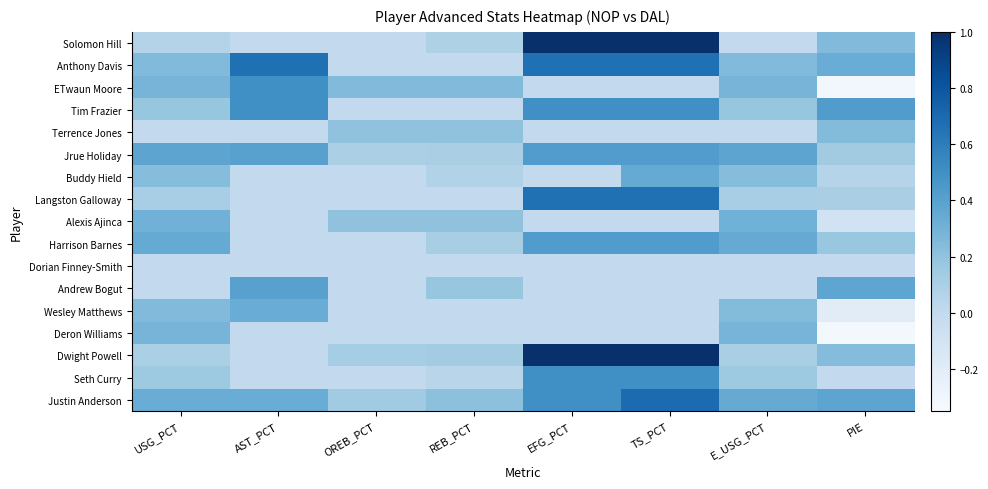

Reading right to left, what are all the values shown in this chart?

Solomon Hill: PIE=0.2	E_USG_PCT=0.0	TS_PCT=1.0	EFG_PCT=1.0	REB_PCT=0.1	OREB_PCT=0.0	AST_PCT=0.0	USG_PCT=0.1
Anthony Davis: PIE=0.3	E_USG_PCT=0.2	TS_PCT=0.7	EFG_PCT=0.7	REB_PCT=0.0	OREB_PCT=0.0	AST_PCT=0.7	USG_PCT=0.2
ETwaun Moore: PIE=-0.3	E_USG_PCT=0.3	TS_PCT=0.0	EFG_PCT=0.0	REB_PCT=0.2	OREB_PCT=0.2	AST_PCT=0.5	USG_PCT=0.3
Tim Frazier: PIE=0.4	E_USG_PCT=0.2	TS_PCT=0.5	EFG_PCT=0.5	REB_PCT=0.0	OREB_PCT=0.0	AST_PCT=0.5	USG_PCT=0.2
Terrence Jones: PIE=0.2	E_USG_PCT=0.0	TS_PCT=0.0	EFG_PCT=0.0	REB_PCT=0.2	OREB_PCT=0.2	AST_PCT=0.0	USG_PCT=0.0
Jrue Holiday: PIE=0.1	E_USG_PCT=0.4	TS_PCT=0.4	EFG_PCT=0.4	REB_PCT=0.1	OREB_PCT=0.1	AST_PCT=0.4	USG_PCT=0.4
Buddy Hield: PIE=0.1	E_USG_PCT=0.2	TS_PCT=0.3	EFG_PCT=0.0	REB_PCT=0.1	OREB_PCT=0.0	AST_PCT=0.0	USG_PCT=0.2
Langston Galloway: PIE=0.1	E_USG_PCT=0.1	TS_PCT=0.7	EFG_PCT=0.7	REB_PCT=0.0	OREB_PCT=0.0	AST_PCT=0.0	USG_PCT=0.1
Alexis Ajinca: PIE=-0.1	E_USG_PCT=0.3	TS_PCT=0.0	EFG_PCT=0.0	REB_PCT=0.2	OREB_PCT=0.2	AST_PCT=0.0	USG_PCT=0.3
Harrison Barnes: PIE=0.2	E_USG_PCT=0.3	TS_PCT=0.4	EFG_PCT=0.4	REB_PCT=0.1	OREB_PCT=0.0	AST_PCT=0.0	USG_PCT=0.3
Dorian Finney-Smith: PIE=0.0	E_USG_PCT=0.0	TS_PCT=0.0	EFG_PCT=0.0	REB_PCT=0.0	OREB_PCT=0.0	AST_PCT=0.0	USG_PCT=0.0
Andrew Bogut: PIE=0.4	E_USG_PCT=0.0	TS_PCT=0.0	EFG_PCT=0.0	REB_PCT=0.2	OREB_PCT=0.0	AST_PCT=0.4	USG_PCT=0.0
Wesley Matthews: PIE=-0.2	E_USG_PCT=0.2	TS_PCT=0.0	EFG_PCT=0.0	REB_PCT=0.0	OREB_PCT=0.0	AST_PCT=0.3	USG_PCT=0.2
Deron Williams: PIE=-0.3	E_USG_PCT=0.3	TS_PCT=0.0	EFG_PCT=0.0	REB_PCT=0.0	OREB_PCT=0.0	AST_PCT=0.0	USG_PCT=0.3
Dwight Powell: PIE=0.2	E_USG_PCT=0.1	TS_PCT=1.0	EFG_PCT=1.0	REB_PCT=0.1	OREB_PCT=0.1	AST_PCT=0.0	USG_PCT=0.1
Seth Curry: PIE=0.0	E_USG_PCT=0.2	TS_PCT=0.5	EFG_PCT=0.5	REB_PCT=0.0	OREB_PCT=0.0	AST_PCT=0.0	USG_PCT=0.2
Justin Anderson: PIE=0.4	E_USG_PCT=0.3	TS_PCT=0.7	EFG_PCT=0.5	REB_PCT=0.2	OREB_PCT=0.1	AST_PCT=0.3	USG_PCT=0.3